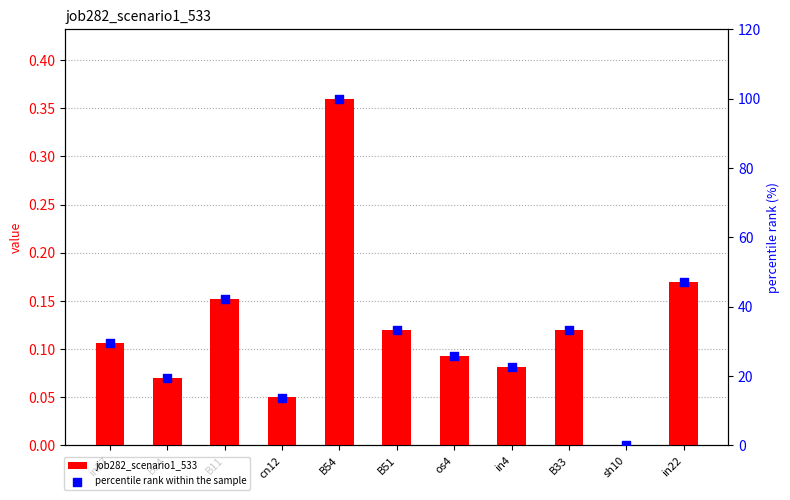

Is the value of job282_scenario1_533 at in22 greater than the value of percentile rank within the sample at B33?

No